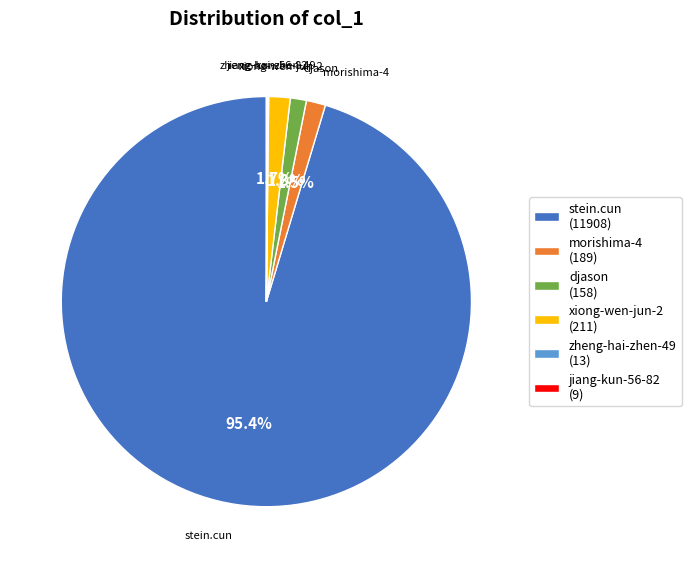

What is the ratio of the value at xiong-wen-jun-2 (211) to the value at morishima-4 (189)?

1.1